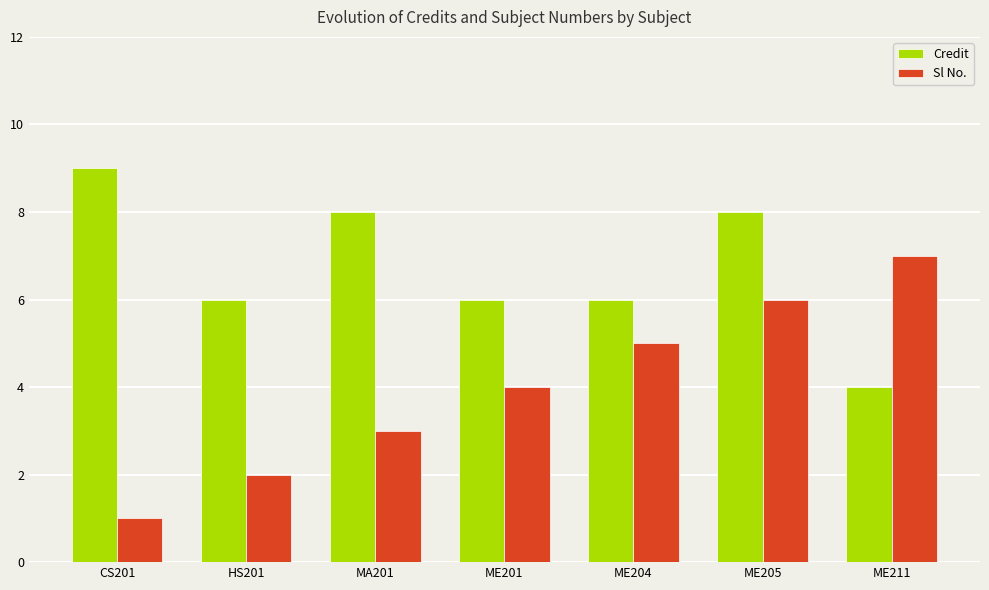

List the series in order of their overall mean, highest first.

Credit, Sl No.